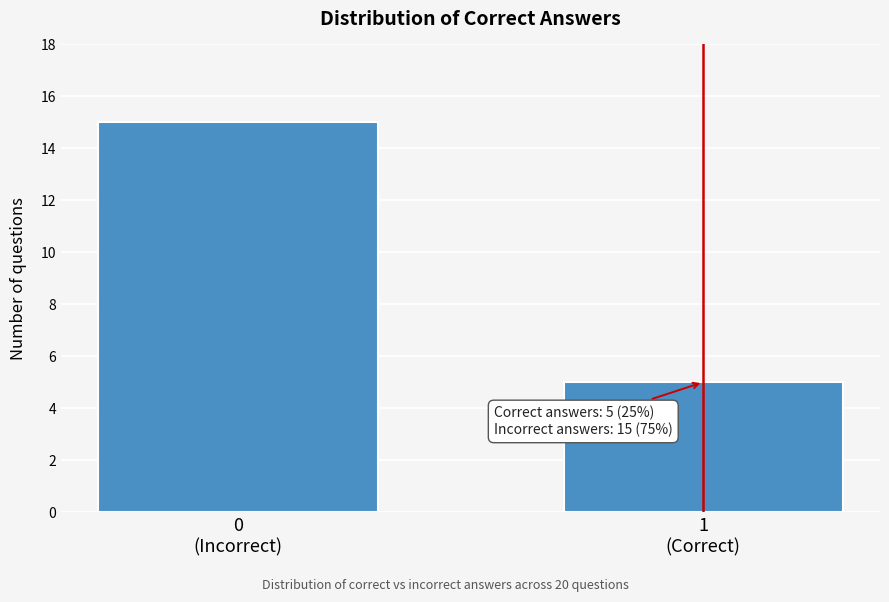

Reading left to right, transcribe all the data shown in this chart.

15	5